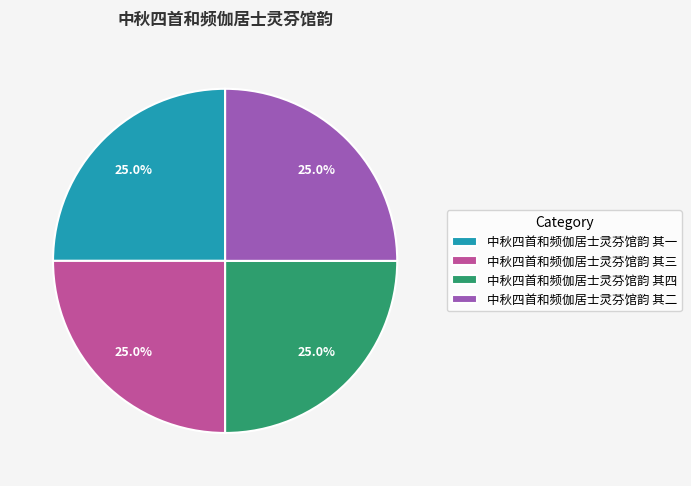

What percentage do 中秋四首和频伽居士灵芬馆韵 其一 and 中秋四首和频伽居士灵芬馆韵 其三 together represent?

50.0%